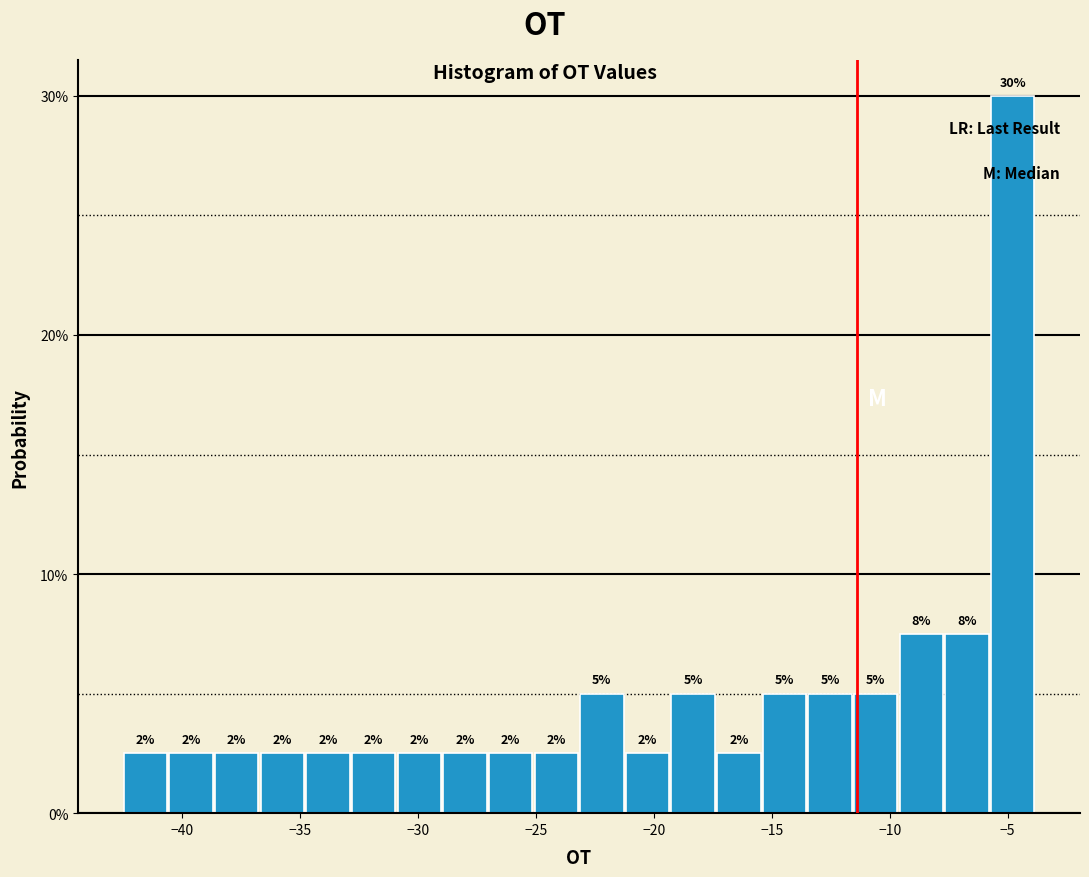

Around what value on the x-axis is the tallest bar? Give the approximate position of its centre, as read against the axis.

-5.0